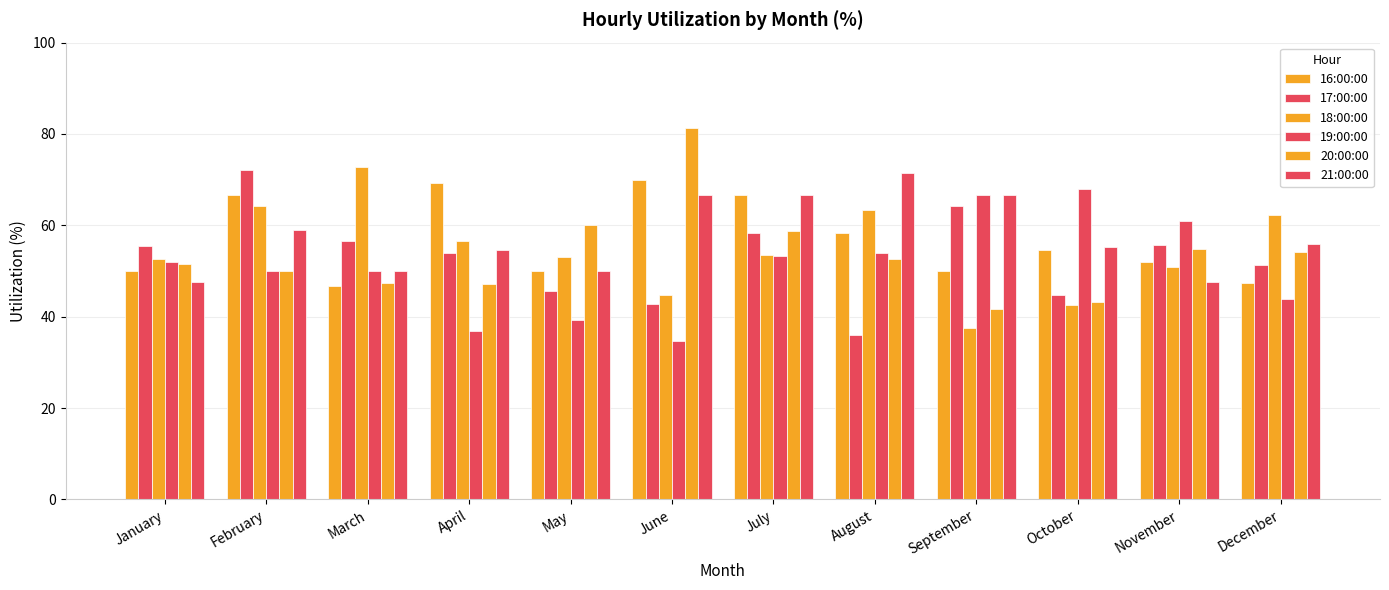

Are the bars horizontal?

No